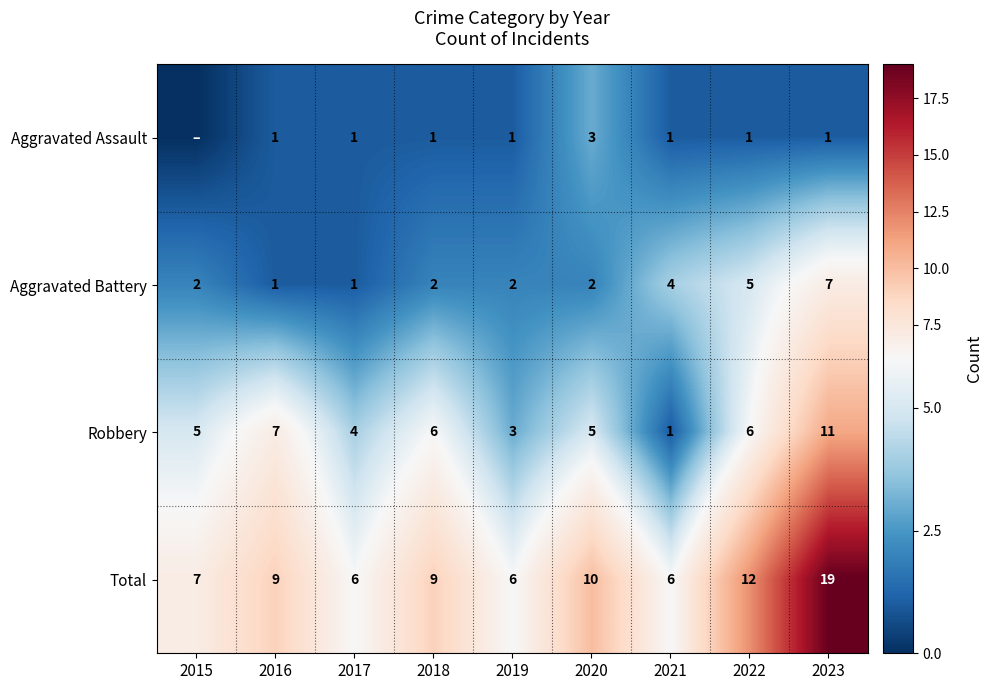

How many Aggravated Battery values are between 2 and 4?

5